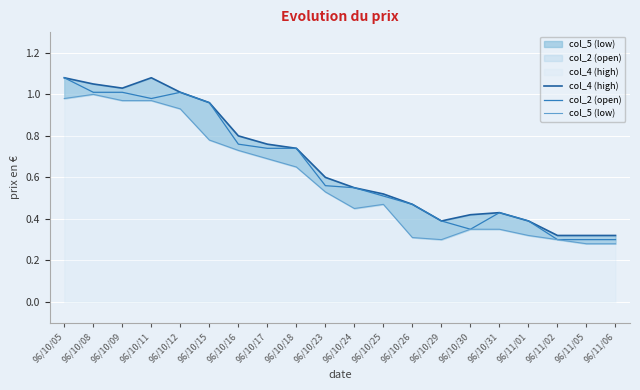

Rank the series at 96/10/09 from lowest to highest value.

col_5 (low), col_2 (open), col_4 (high)